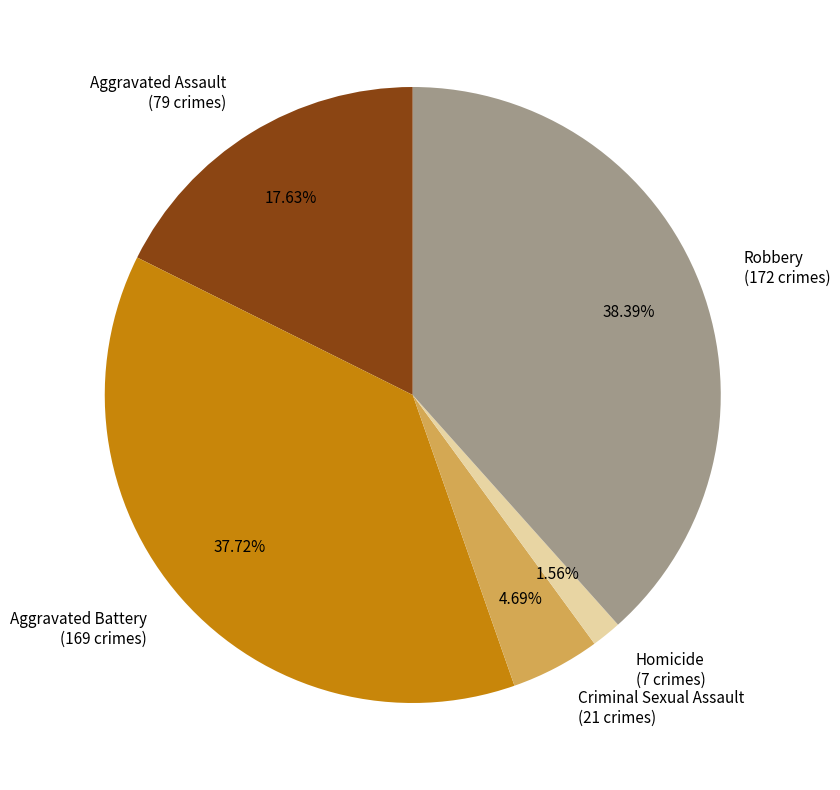

Which has a higher value, Homicide or Aggravated Battery?

Aggravated Battery